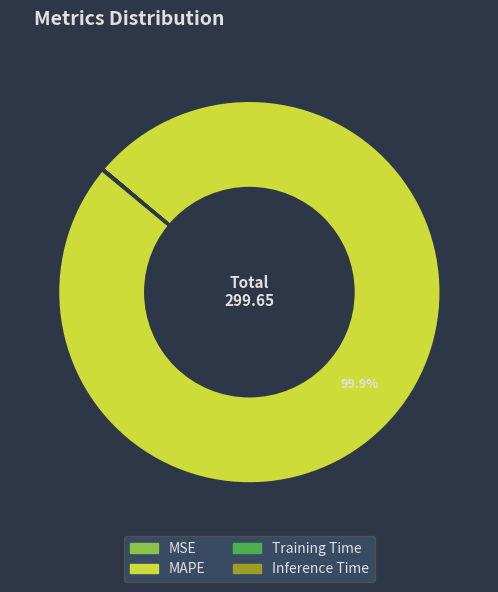

Is MAPE the majority of the pie?

Yes